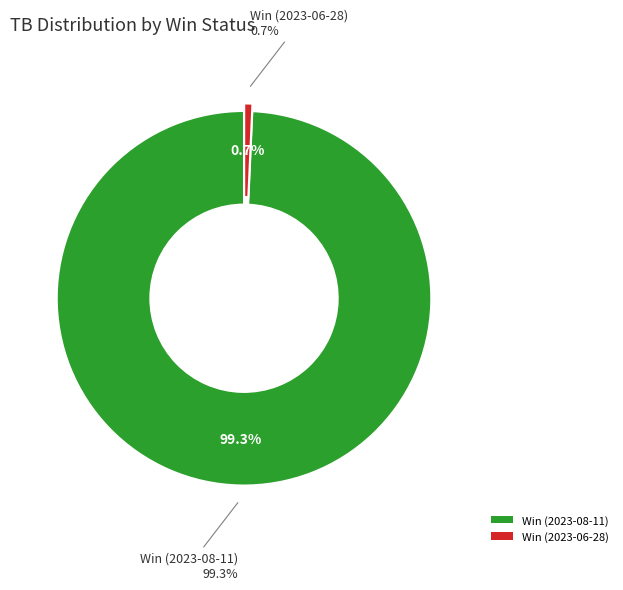

How many slices are in this pie chart?

2